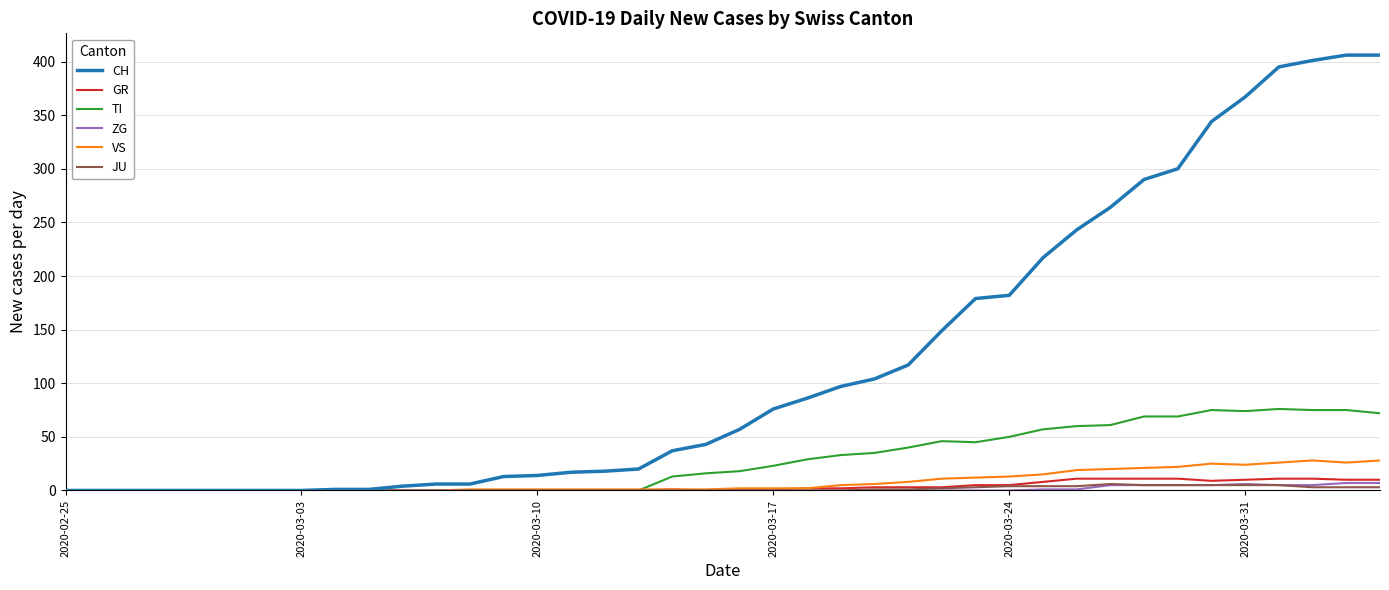

What is the maximum value for TI?

76